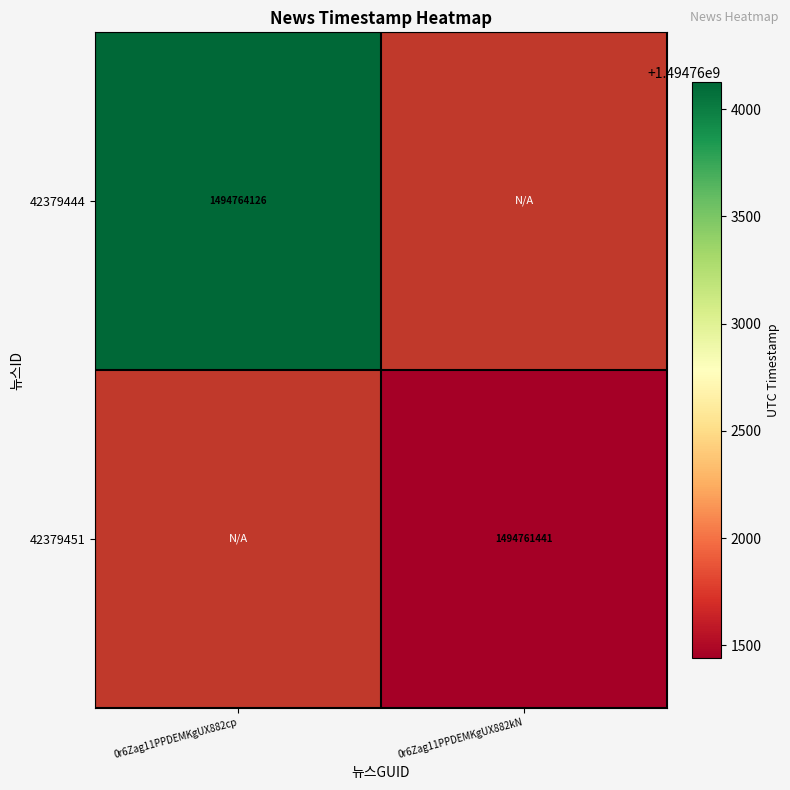

Is the value of 42379451 at 0r6Zag11PPDEMKgUX882kN greater than the value of 42379444 at 0r6Zag11PPDEMKgUX882cp?

No